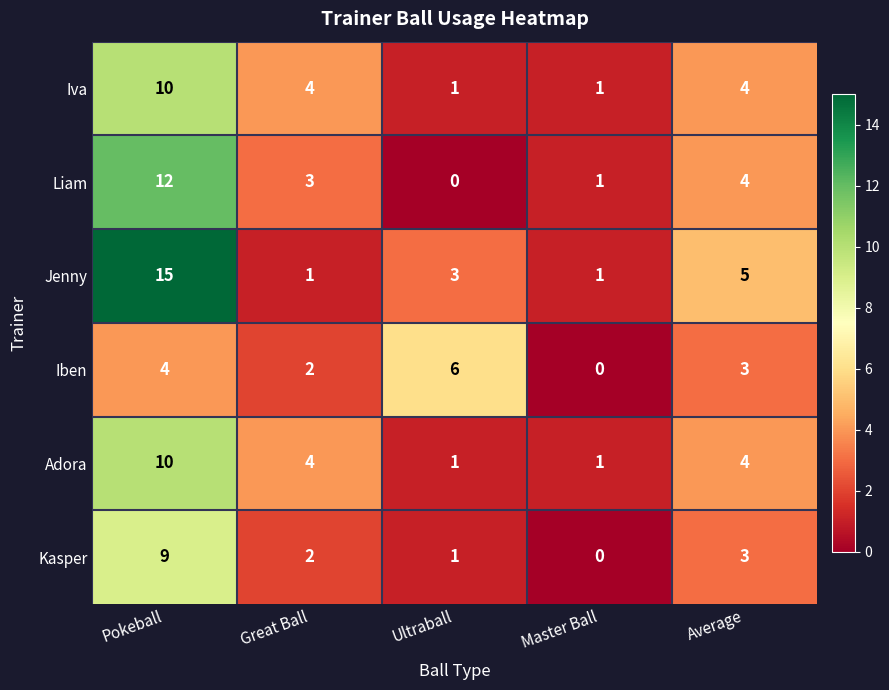

At which label does Iben reach its peak?

Ultraball